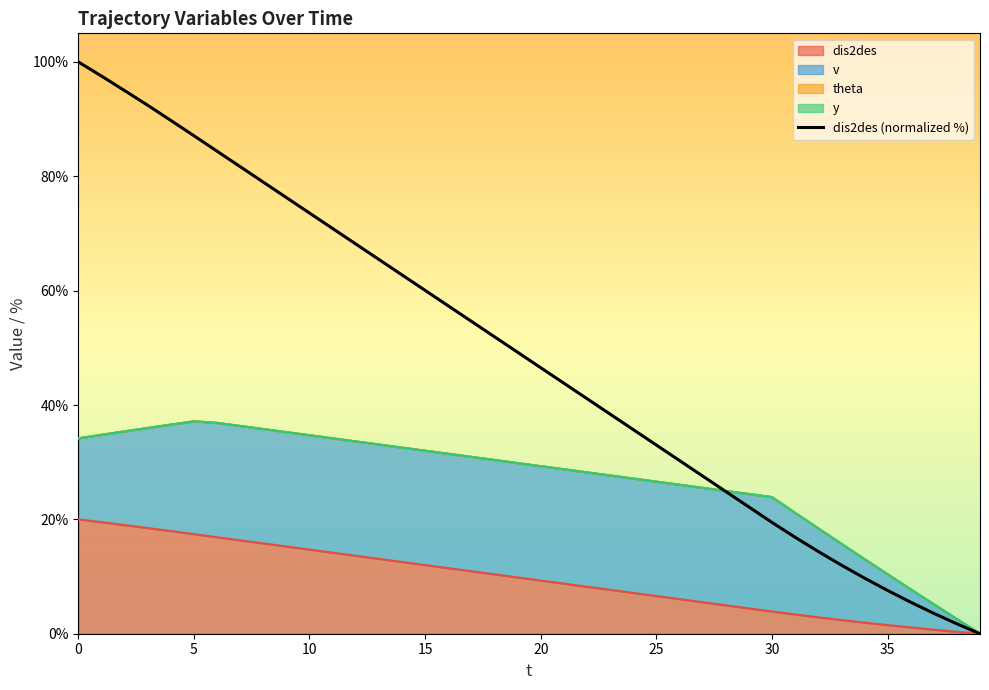

What is the approximate value at 30?

19.5